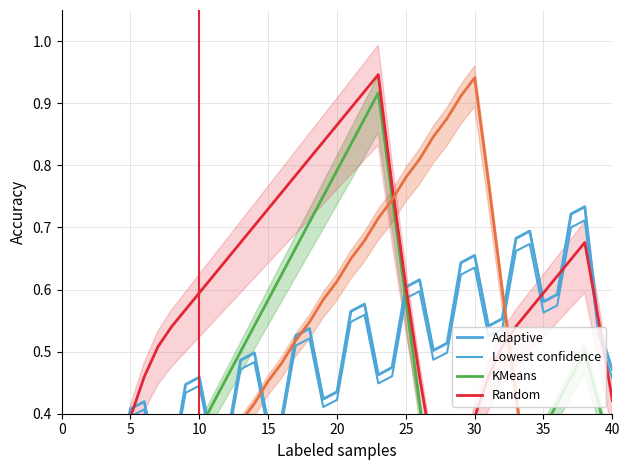

What is the sum of all Adaptive values?

19.4